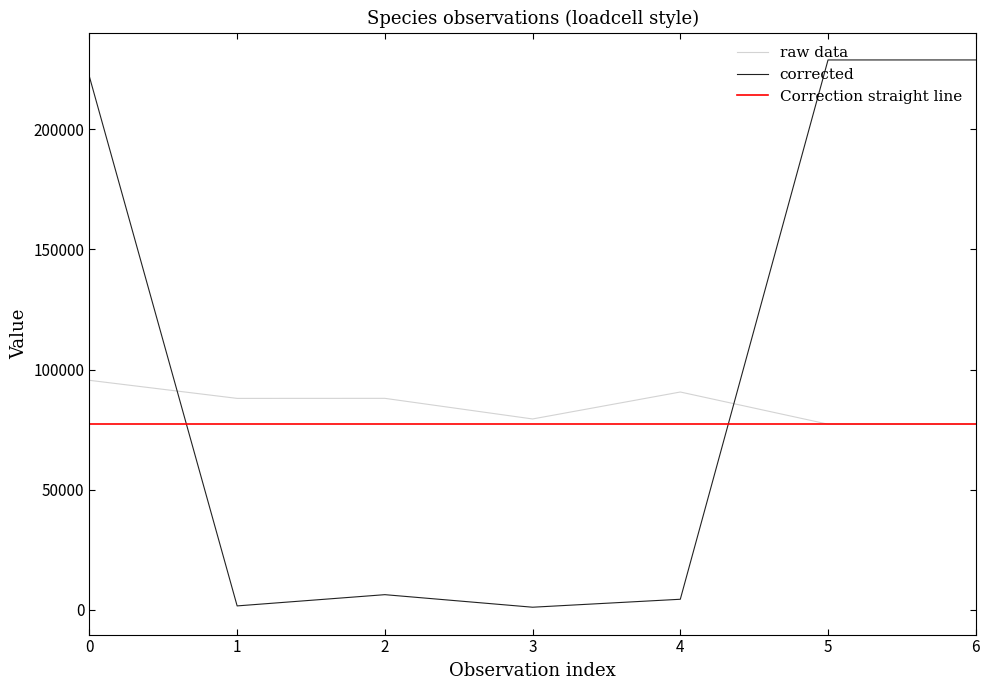

What is the maximum value for corrected?

228912